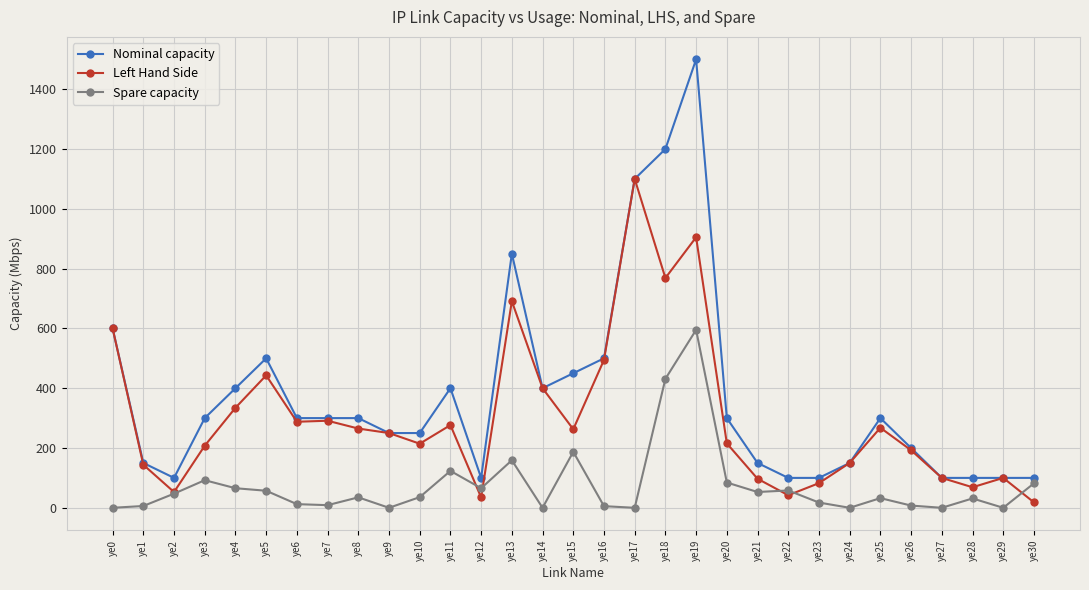

What is the value of the Nominal capacity point at the 3rd from the left?

100.0